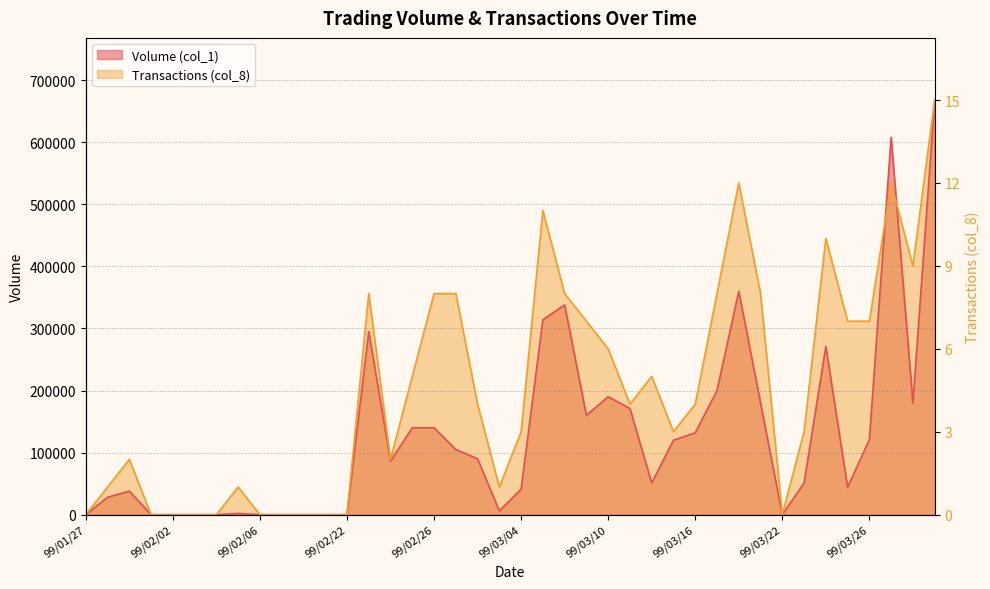

What are all the series names shown in the legend?

Volume (col_1), Transactions (col_8)